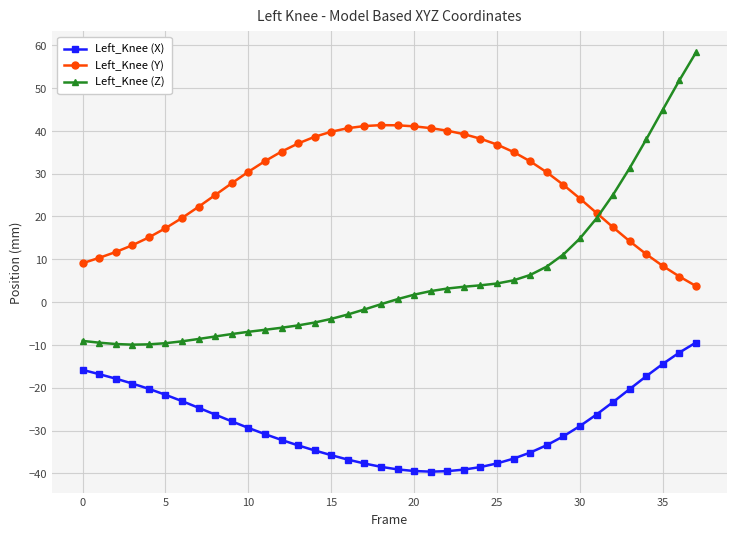

Which series has the largest total across all categories?

Left_Knee (Y)